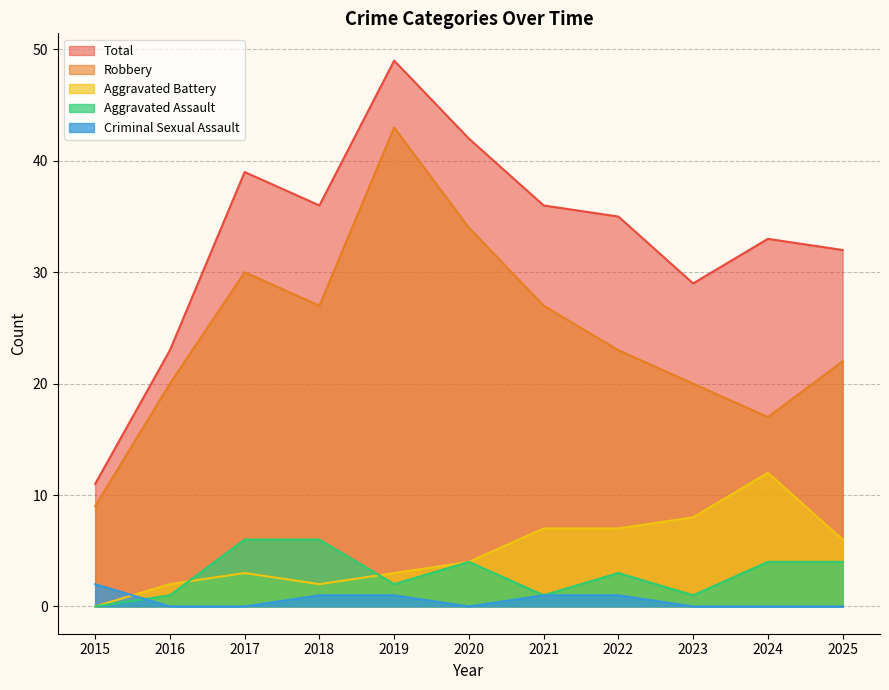

Is it true that Total equals 32 at 2025?

True